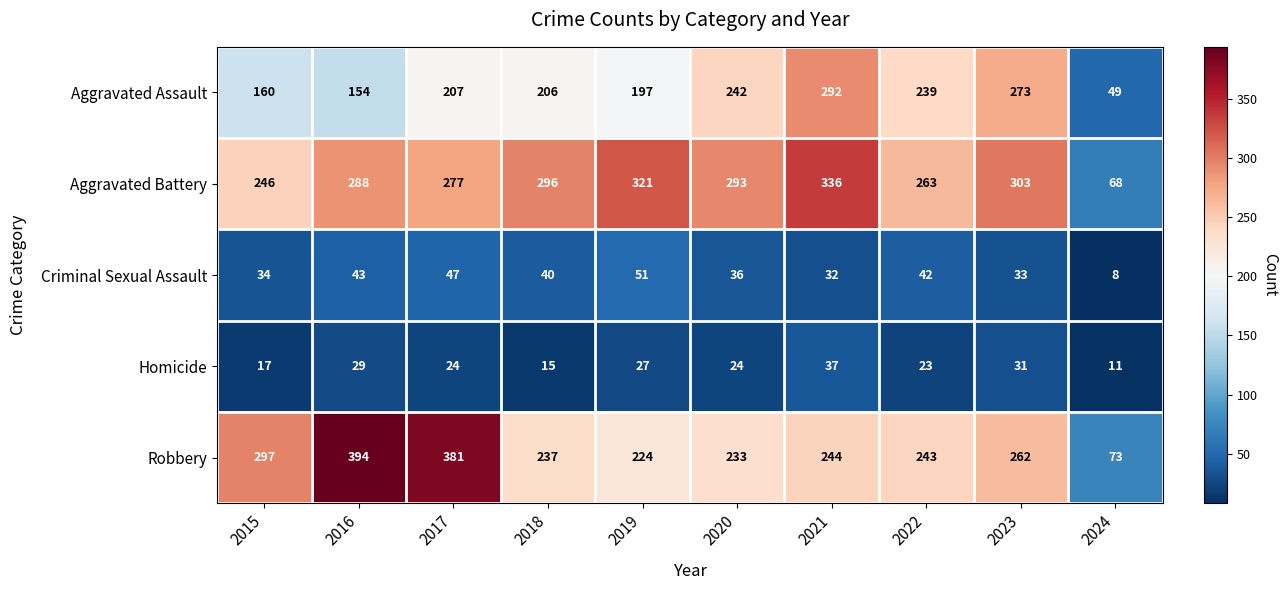

The Aggravated Battery series shows 288 at 2016. True or false?

True